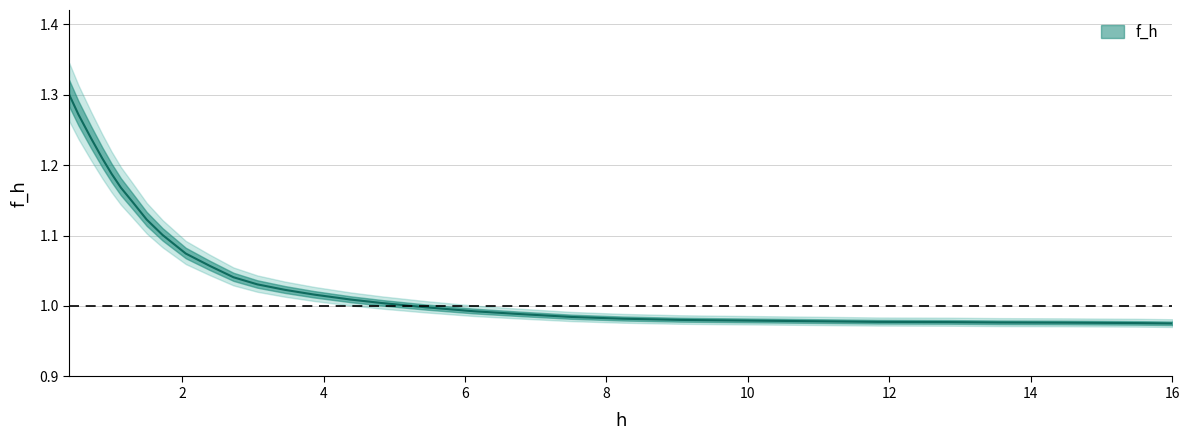

Reading left to right, extract all data points from this chart.

1.3	1.3	1.2	1.2	1.2	1.2	1.1	1.1	1.1	1.1	1.1	1.0	1.0	1.0	1.0	1.0	1.0	1.0	1.0	1.0	1.0	1.0	1.0	1.0	1.0	1.0	1.0	1.0	1.0	1.0	1.0